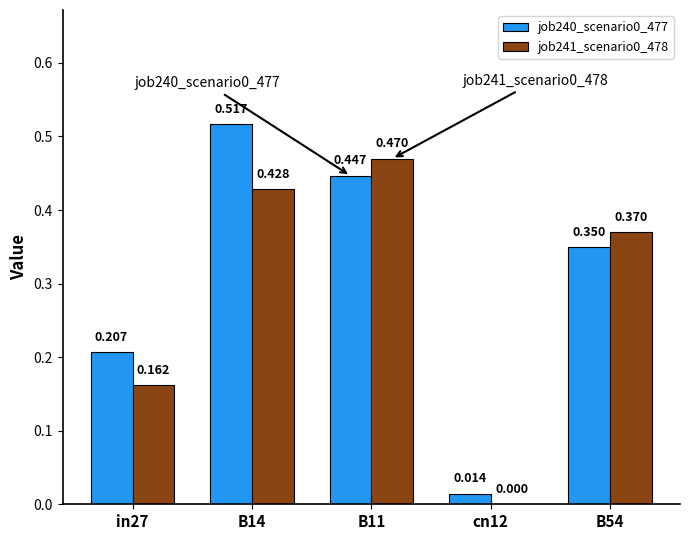

What is the total value across all series at B14?

0.9